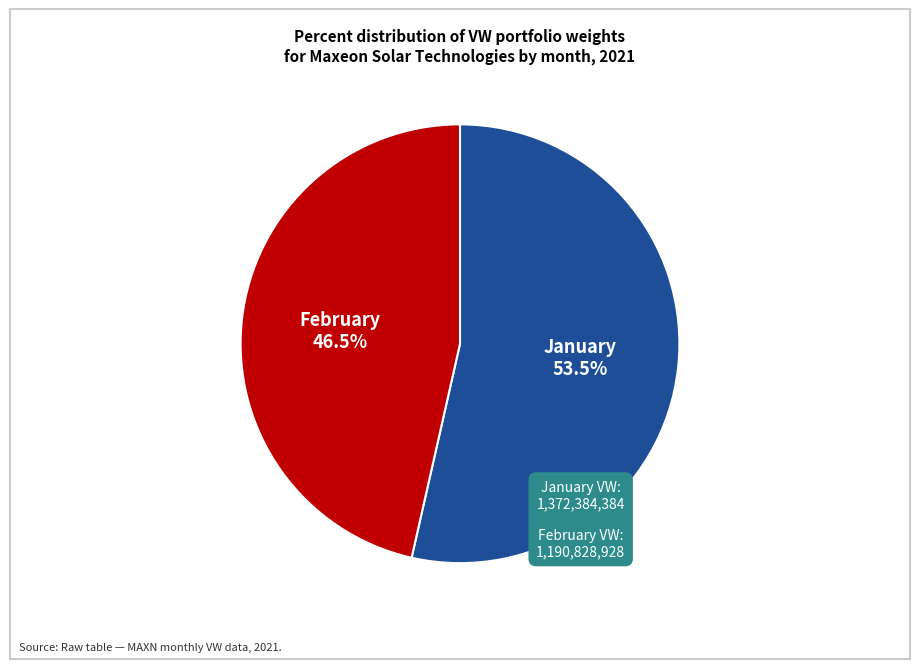

How many segments does this pie chart have?

2